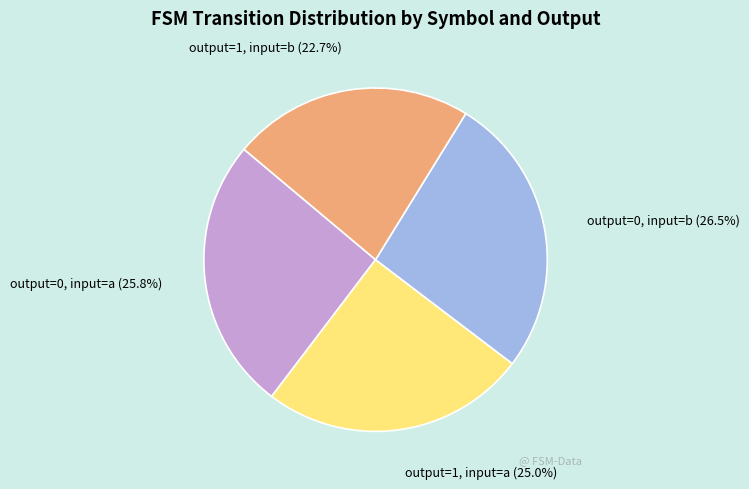

Does any single category account for the majority?

No